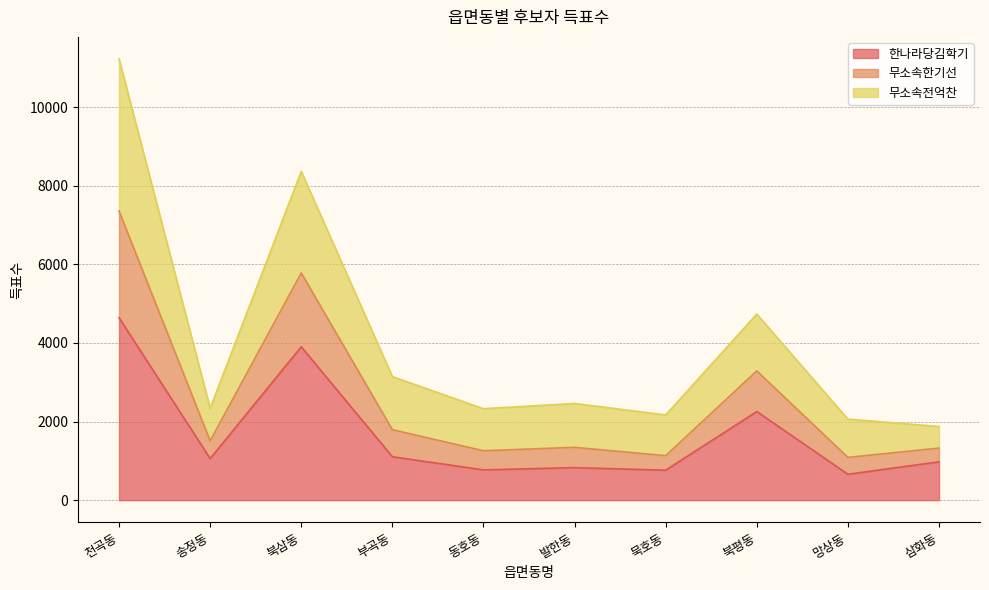

How many interior local peaks does the 무소속한기선 series have?

3